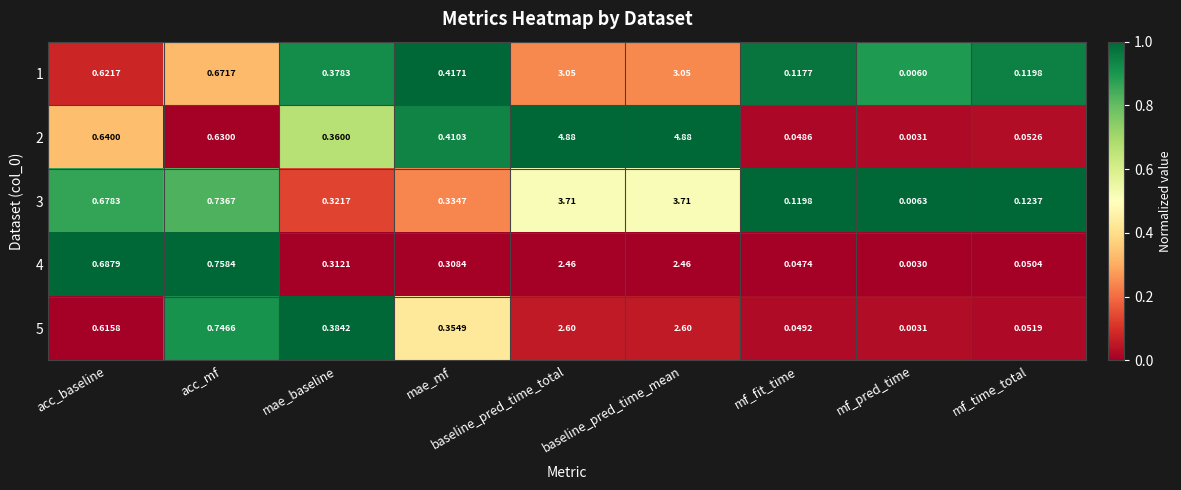

Which category has the lowest value across all series?

mf_pred_time